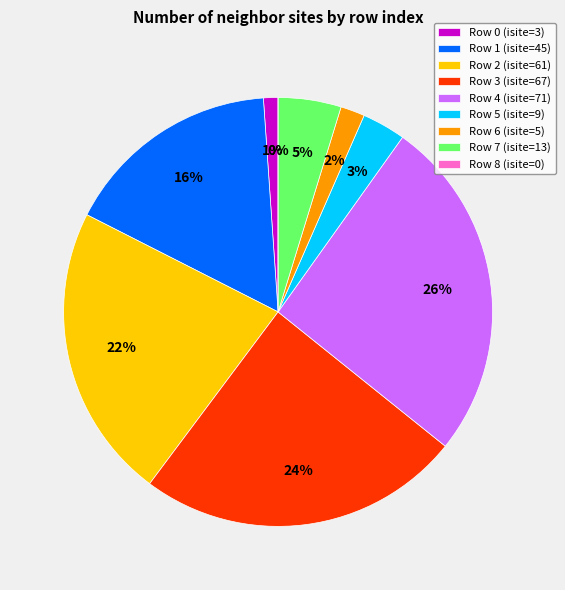

Between Row 6 and Row 1, which is larger?

Row 1